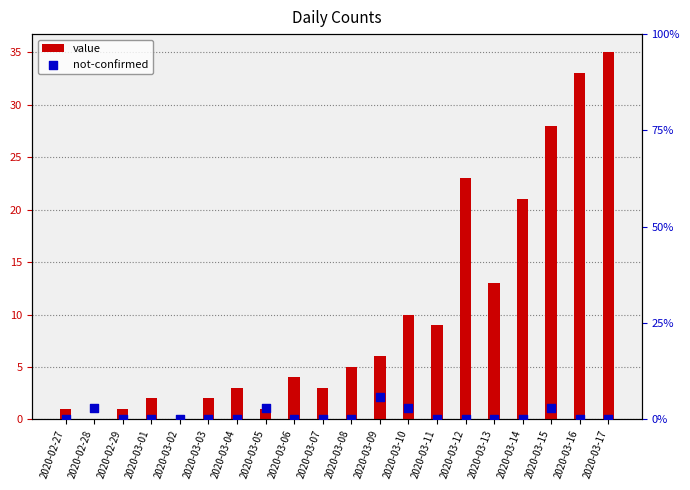

At which category is the sum across all series the highest?

2020-03-17